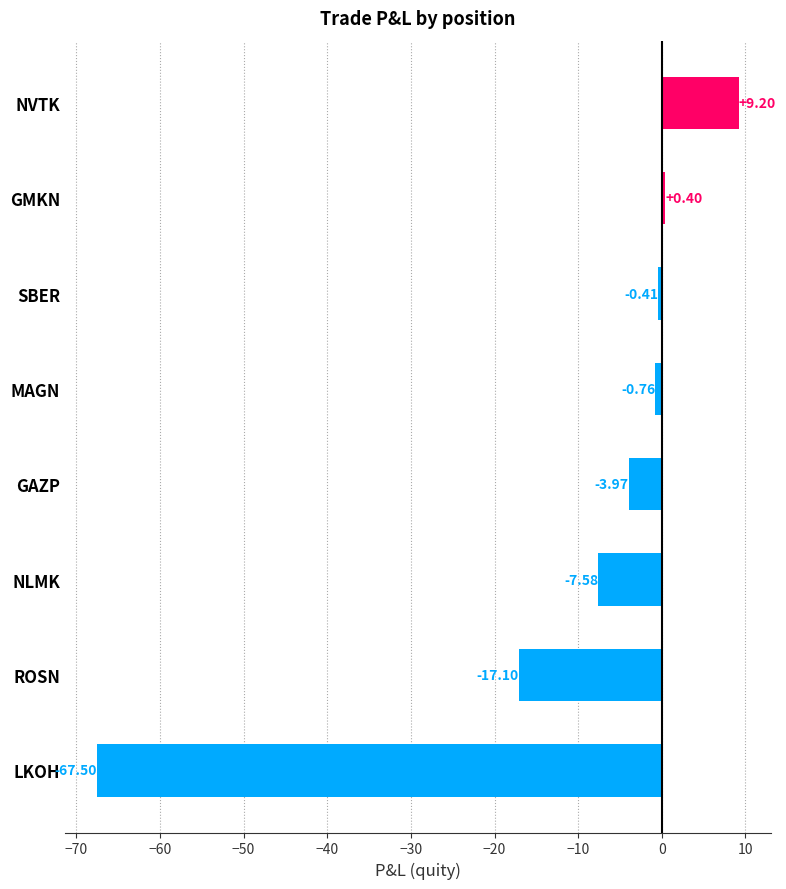

List the labels in order of value, smallest first.

LKOH, ROSN, NLMK, GAZP, MAGN, SBER, GMKN, NVTK